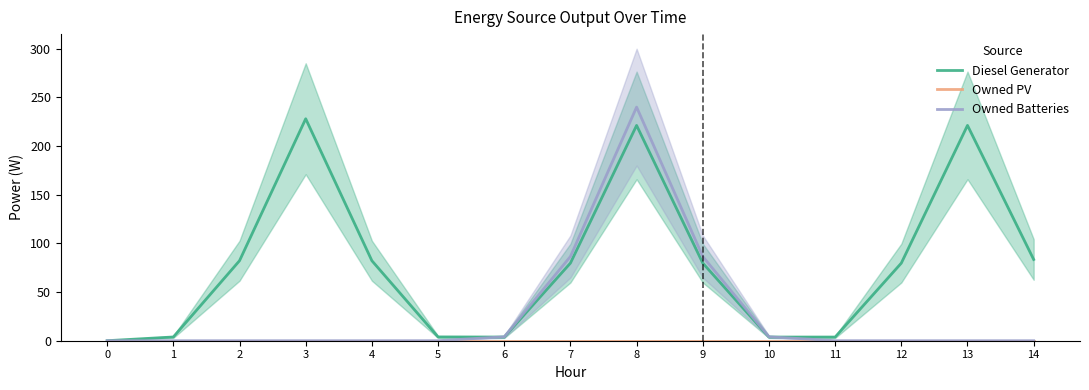

The Owned Batteries series shows 67.9 at 8. True or false?

False